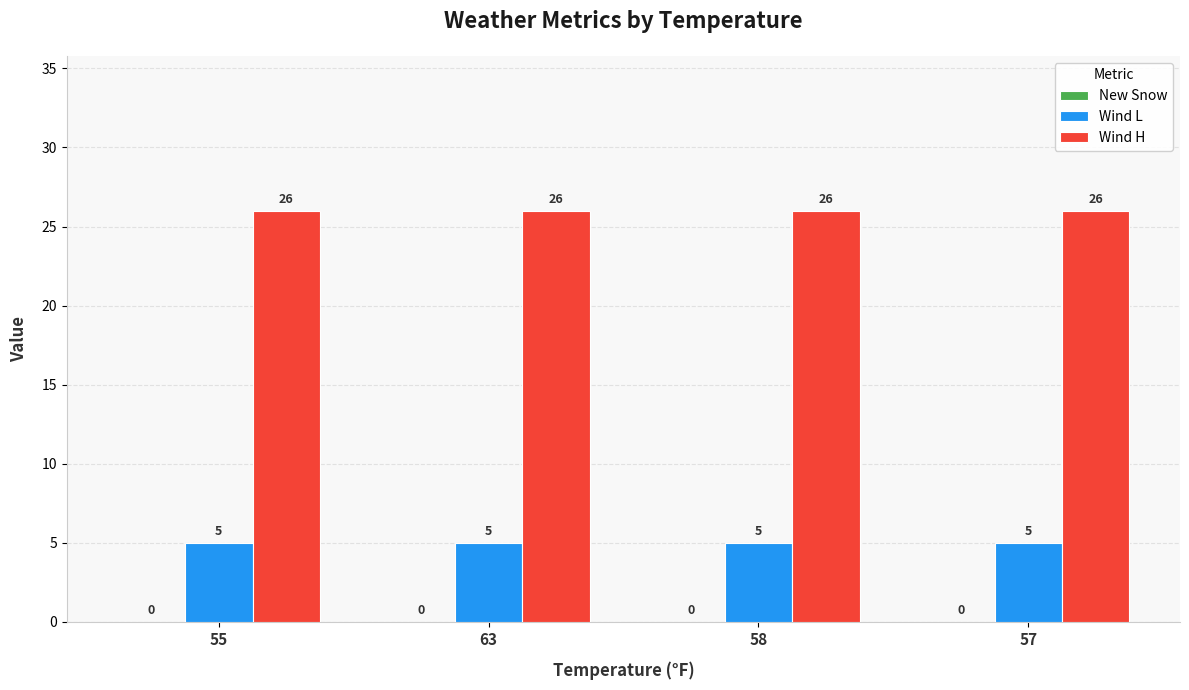

List the series in order of their peak value, lowest first.

Wind L, Wind H